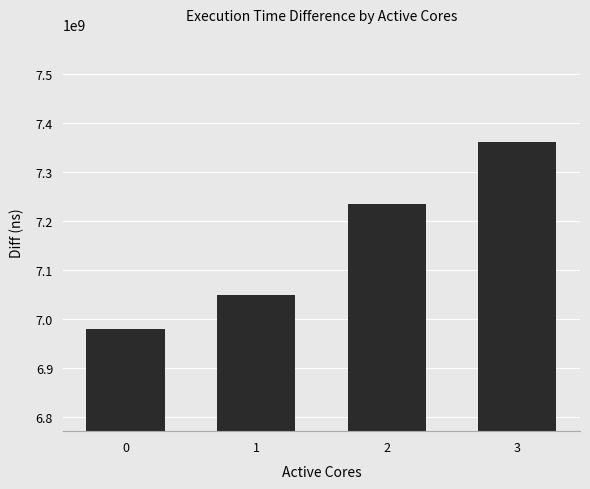

Count the values in the range 7048316108 to 7361134284.

3